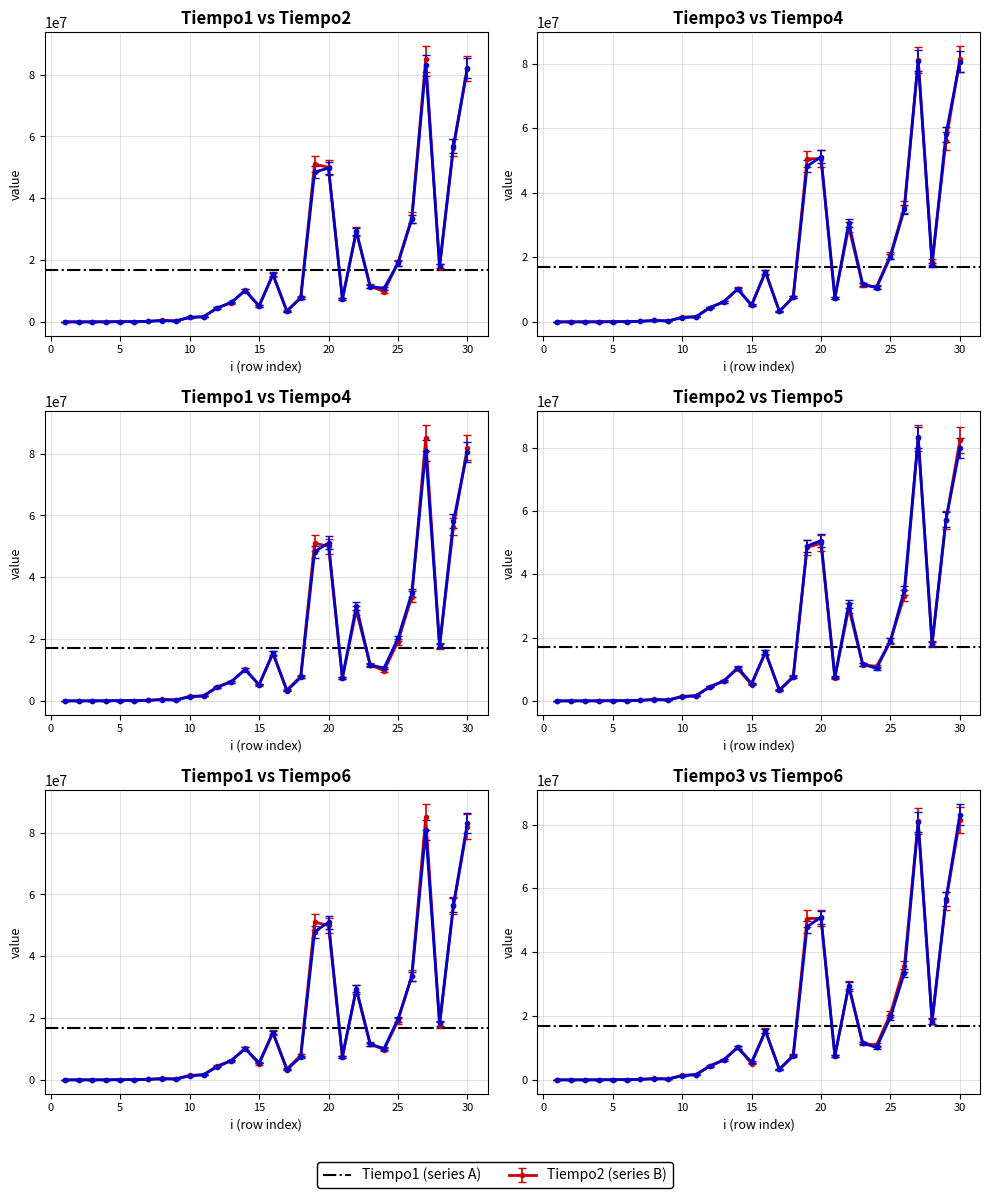

Reading left to right, what are all the values shown in this chart?

tiempo1: 1=7962.0	2=6146.0	3=11105.0	4=25492.0	5=88558.0	6=87371.0	7=166709.0	8=454662.0	9=302480.0	10=1468400.0	11=1668843.0	12=4535801.0	13=6233139.0	14=10189821.0	15=5134824.0	16=15296430.0	17=3531493.0	18=7921188.0	19=51067625.0	20=50008003.0	21=7361973.0	22=29208199.0	23=11587752.0	24=9810796.0	25=19155265.0	26=33744769.0	27=85017097.0	28=17728630.0	29=56361617.0	30=82003333.0
tiempo2: 1=2654.0	2=3702.0	3=10197.0	4=22209.0	5=65860.0	6=85136.0	7=180748.0	8=438111.0	9=298359.0	10=1449962.0	11=1662905.0	12=4497459.0	13=6321487.0	14=10142189.0	15=5130284.0	16=15358728.0	17=3460394.0	18=7695811.0	19=48518442.0	20=49759719.0	21=7332989.0	22=29329512.0	23=11451772.0	24=10885784.0	25=18897833.0	26=33237097.0	27=82979566.0	28=18028247.0	29=57041585.0	30=82266562.0
tiempo3: 1=2322.8	2=4246.5	3=9222.6	4=20369.0	5=61173.3	6=80215.1	7=171378.1	8=414943.8	9=281185.8	10=1370363.6	11=1549969.6	12=4188257.4	13=5977877.8	14=9698111.1	15=4868330.1	16=14607843.2	17=3107304.6	18=7357796.5	19=48018817.8	20=48080058.6	21=7104079.1	22=27950882.9	23=10841033.3	24=10344147.2	25=19638395.2	26=33830099.5	27=77037383.8	28=17638980.6	29=53238399.0	30=77370121.3
tiempo4: 1=2096.0	2=4330.0	3=9009.0	4=21022.0	5=63485.0	6=83459.0	7=178722.0	8=437481.0	9=294938.0	10=1338427.0	11=1560659.0	12=4449129.0	13=6192072.0	14=10149942.0	15=5223313.0	16=15576211.0	17=3279298.0	18=7592936.0	19=48282659.0	20=51160652.0	21=7439007.0	22=30671850.0	23=11630704.0	24=10612078.0	25=20220266.0	26=34865431.0	27=81032827.0	28=17673317.0	29=58222800.0	30=80694798.0
tiempo5: 1=2165.0	2=4330.0	3=9428.0	4=21162.0	5=63415.0	6=84647.0	7=177745.0	8=436713.0	9=294448.0	10=1293938.0	11=1584405.0	12=4427898.0	13=6244802.0	14=10506200.0	15=5490104.0	16=15408943.0	17=3348859.0	18=7481261.0	19=48917860.0	20=50639083.0	21=7460099.0	22=30613393.0	23=11615967.0	24=10236405.0	25=18955242.0	26=34938276.0	27=83287494.0	28=17945905.0	29=57226802.0	30=79820813.0
tiempo6: 1=2165.0	2=4260.0	3=9219.0	4=21022.0	5=63345.0	6=84018.0	7=178583.0	8=337679.0	9=294378.0	10=1287233.0	11=1661370.0	12=4298203.0	13=6225456.0	14=10149942.0	15=5551145.0	16=15325484.0	17=3323577.0	18=7422246.0	19=47992192.0	20=50969359.0	21=7517159.0	22=29567600.0	23=11547803.0	24=10150291.0	25=19653020.0	26=33496206.0	27=80734608.0	28=18289800.0	29=56608014.0	30=83083070.0